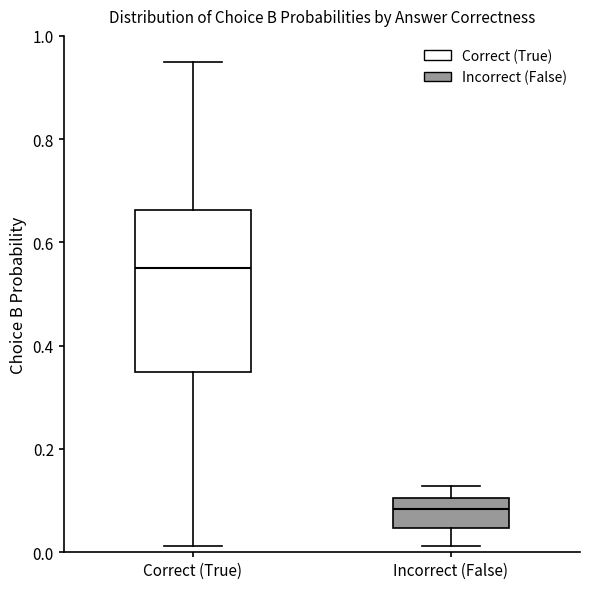

Reading left to right, transcribe this box plot: for each box, give where its median line is, the range the box spans, and where its two whiskers end, as read against the y-axis. The values are not printed on the chart, so give them approximately, as read against the axis.

Correct (True): median 0.56, box 0.34 to 0.66, whiskers 0.02 to 0.94
Incorrect (False): median 0.08, box 0.04 to 0.10, whiskers 0.02 to 0.12